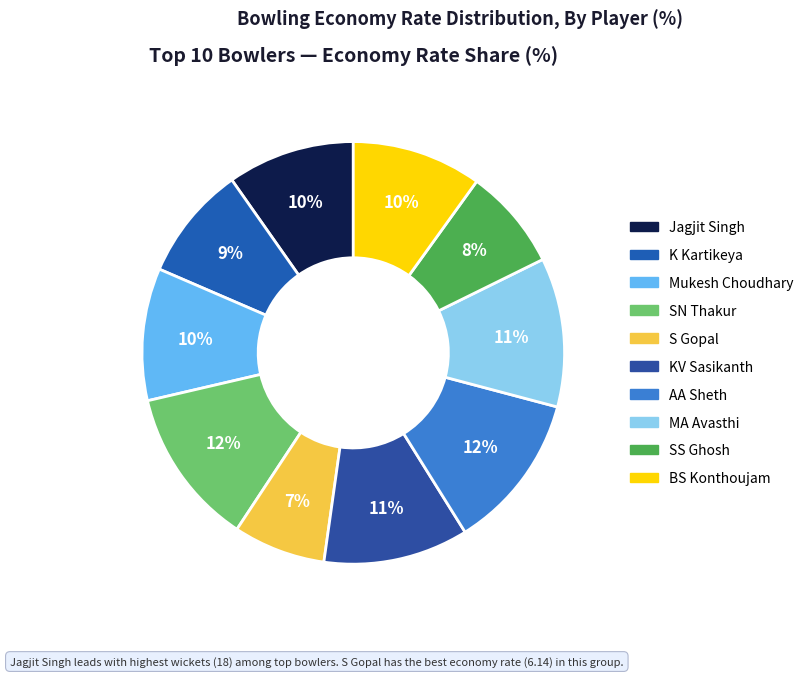

Is there any slice that represents more than half of the pie?

No